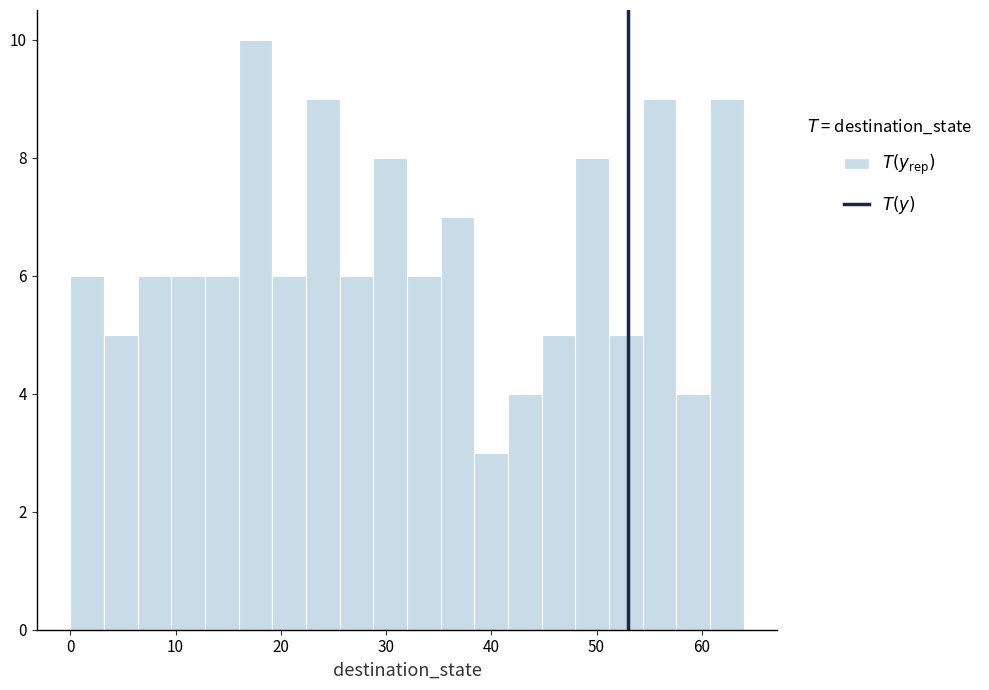

Read against the x-axis, roughly where is the centre of the tallest bar?

18